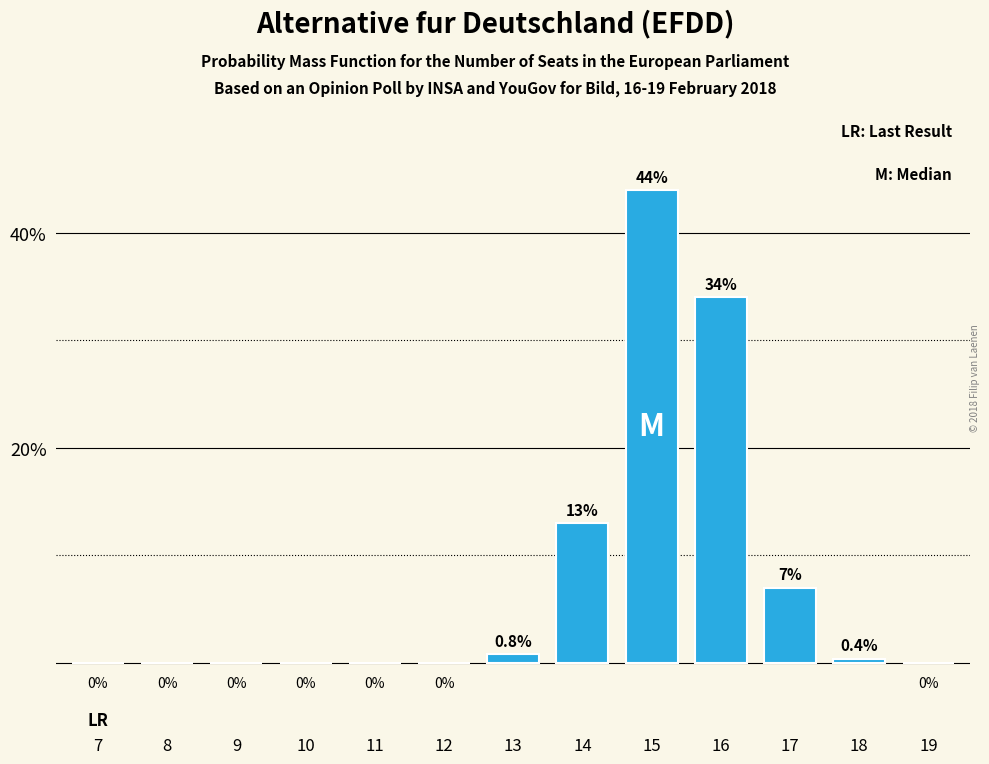

Reading left to right, transcribe all the data shown in this chart.

7=0.0	8=0.0	9=0.0	10=0.0	11=0.0	12=0.0	13=0.8	14=13.0	15=44.0	16=34.0	17=7.0	18=0.4	19=0.0